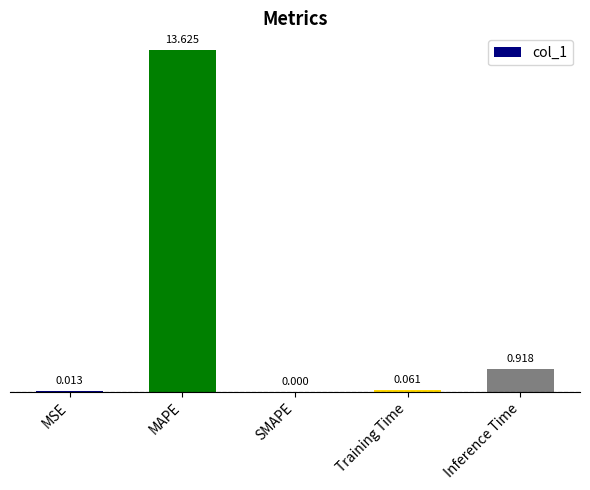

What is the sum of the values at MAPE and SMAPE?

13.6